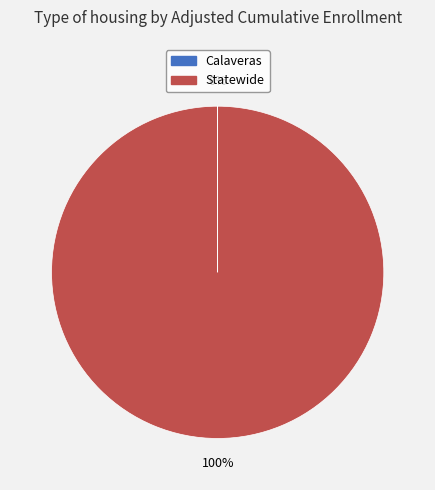

The Statewide slice represents 100% of the pie. True or false?

True